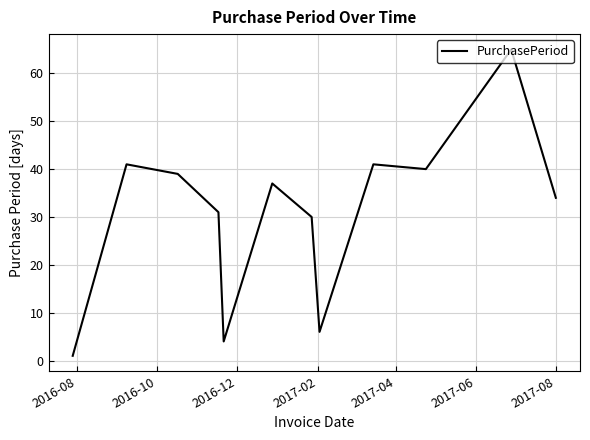

What is the difference between the maximum and minimum values?

64